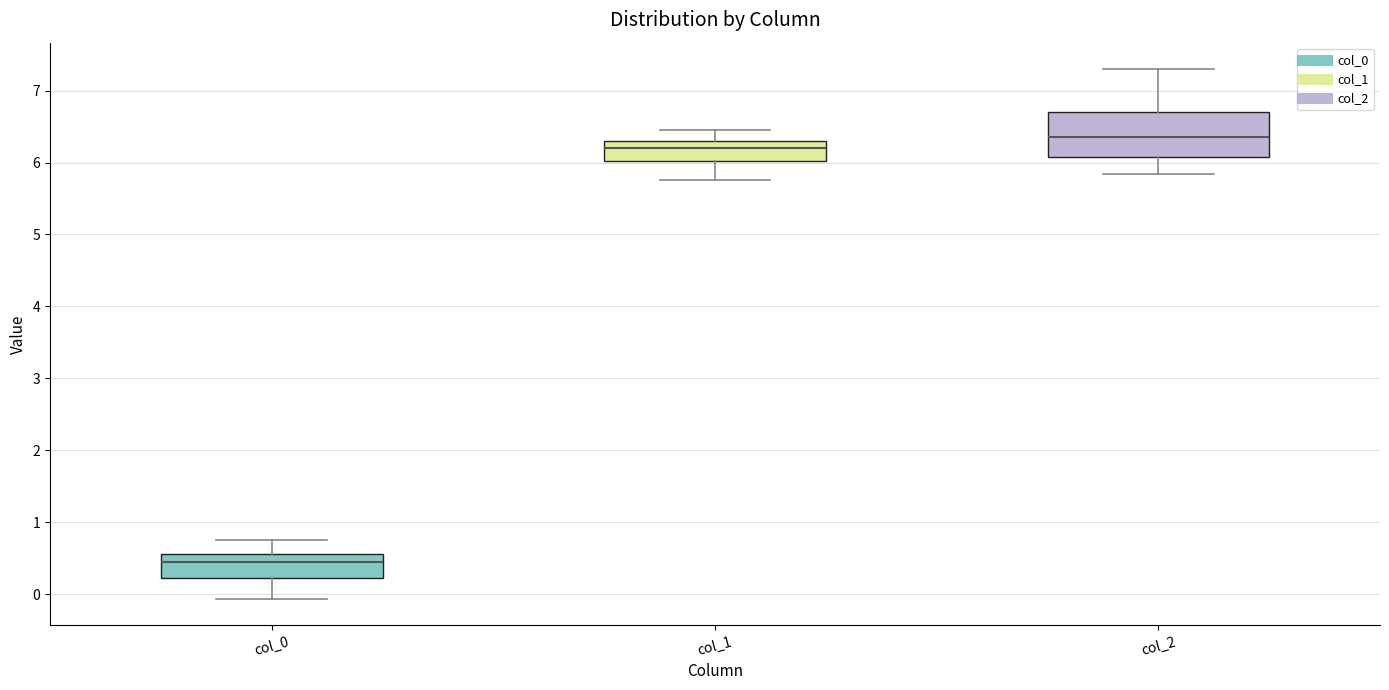

Which box is the tallest, from its lower edge to its upper edge?

col_2